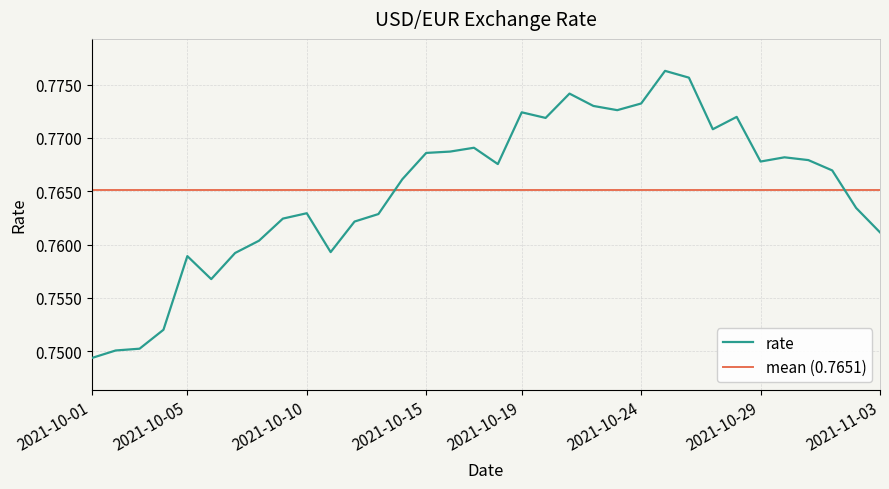

True or false: there are more than 1 points higher than both neighbors.

True